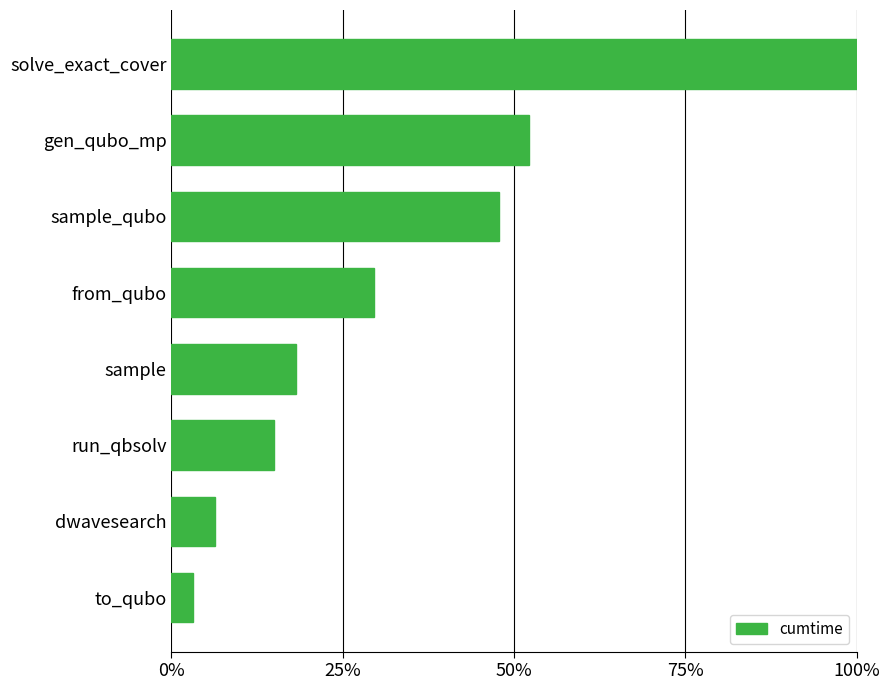

Does the chart contain any negative values?

No